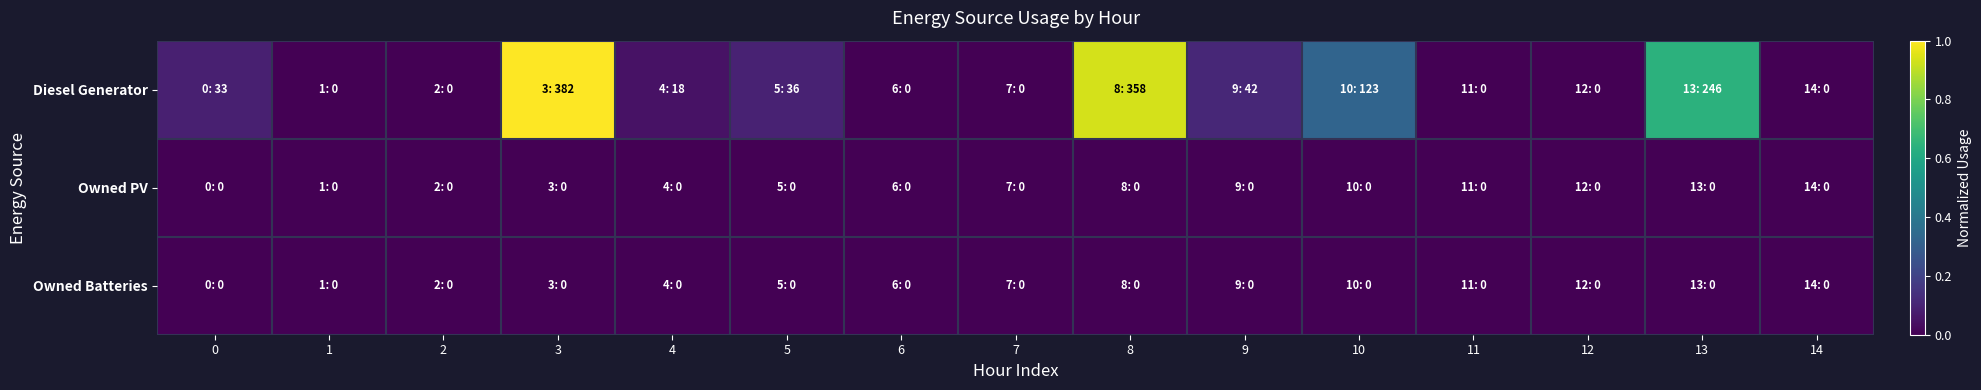

How many categories are shown in the chart?

15